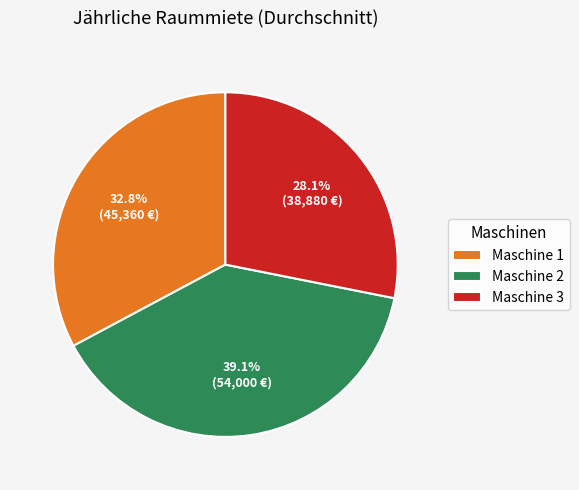

How many segments does this pie chart have?

3